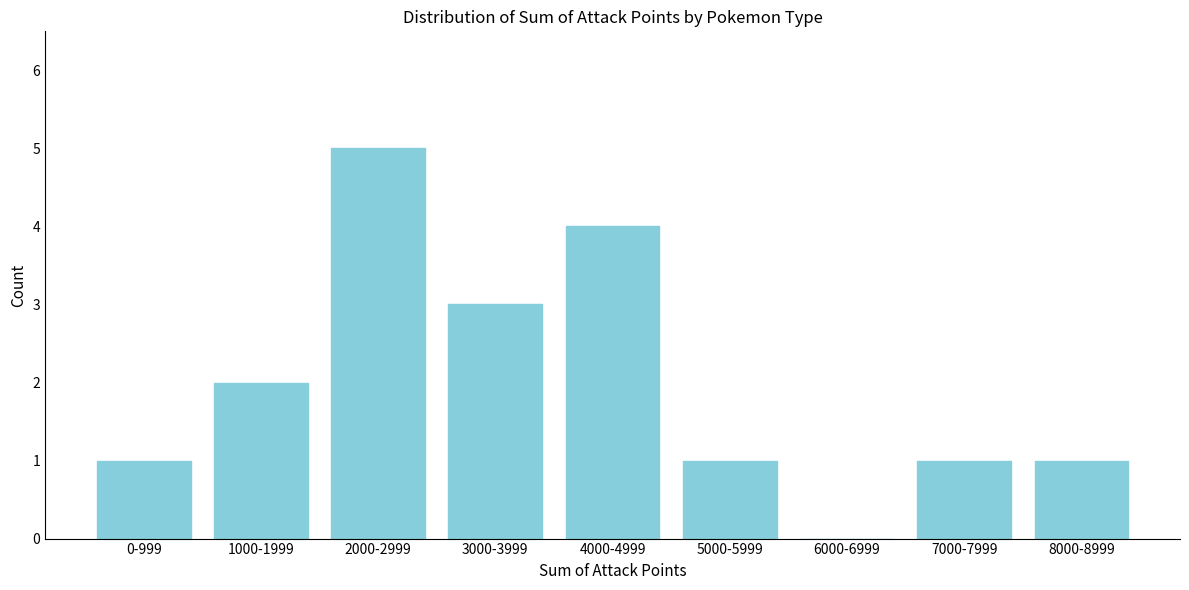

Reading left to right, extract all data points from this chart.

0-999=1	1000-1999=2	2000-2999=5	3000-3999=3	4000-4999=4	5000-5999=1	6000-6999=0	7000-7999=1	8000-8999=1